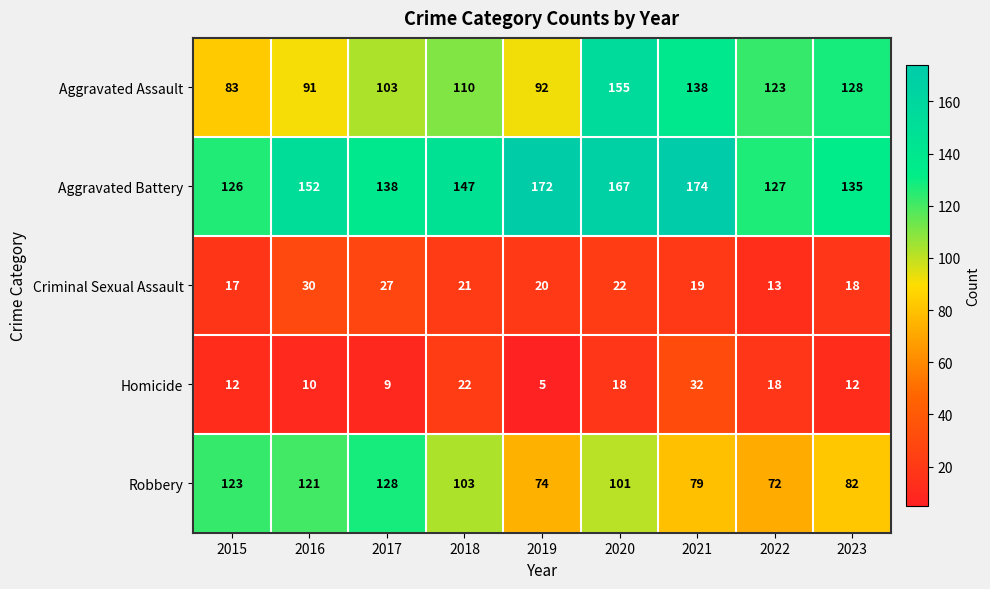

What is the difference between the maximum and minimum values in the Aggravated Battery series?

48